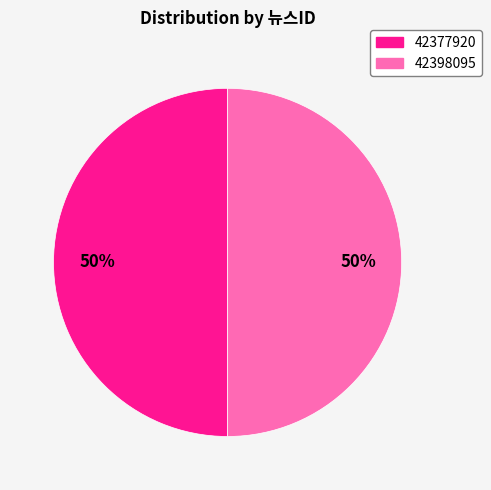

The 42377920 slice represents 50% of the pie. True or false?

True